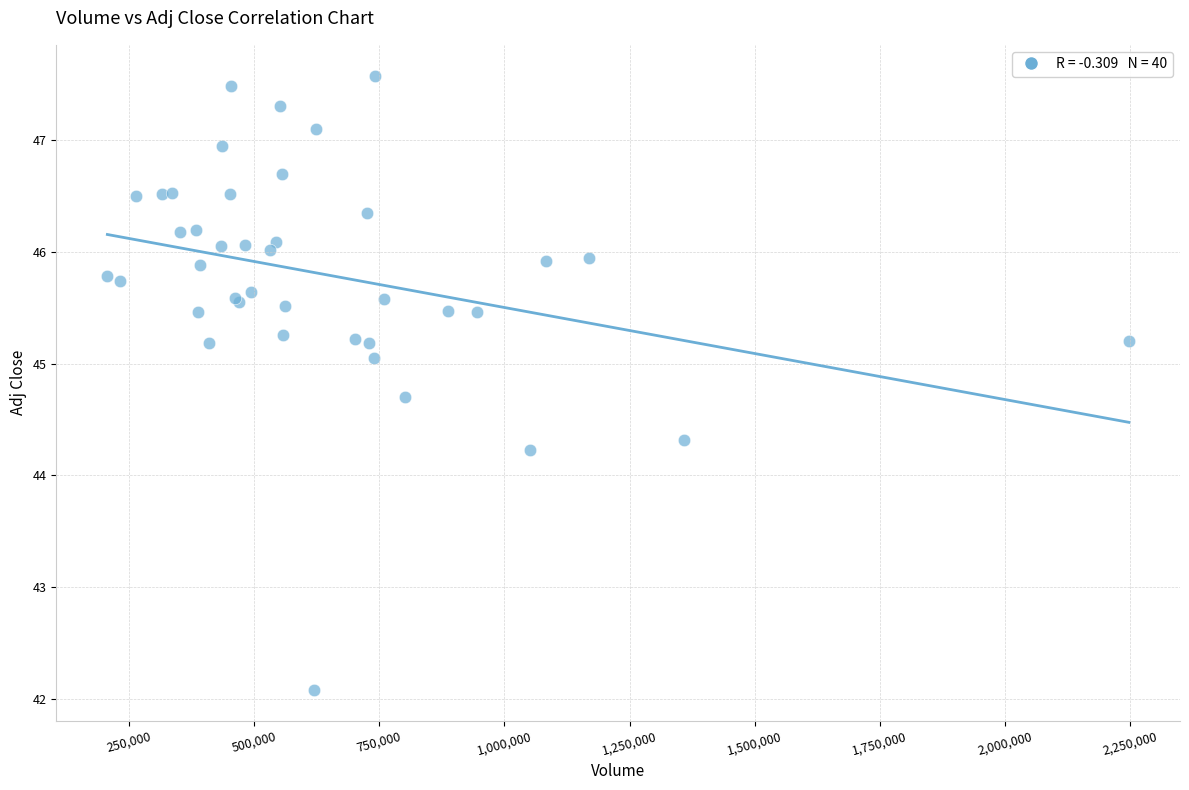

What Y value in the scatter plot is closest to 44?

44.2